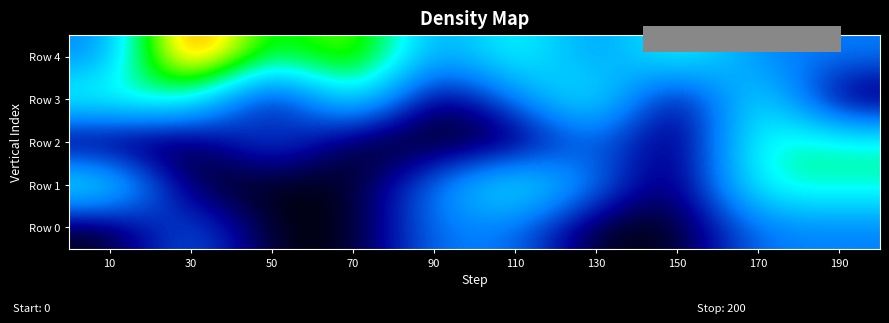

How many categories are shown in the chart?

10